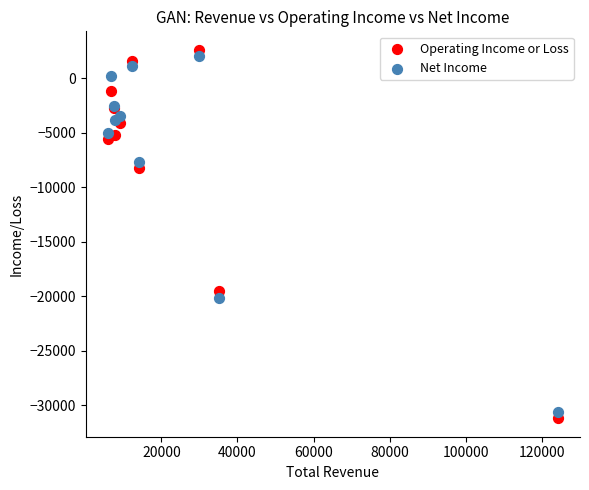

Which series has the largest Y range (max minus min)?

Operating Income or Loss